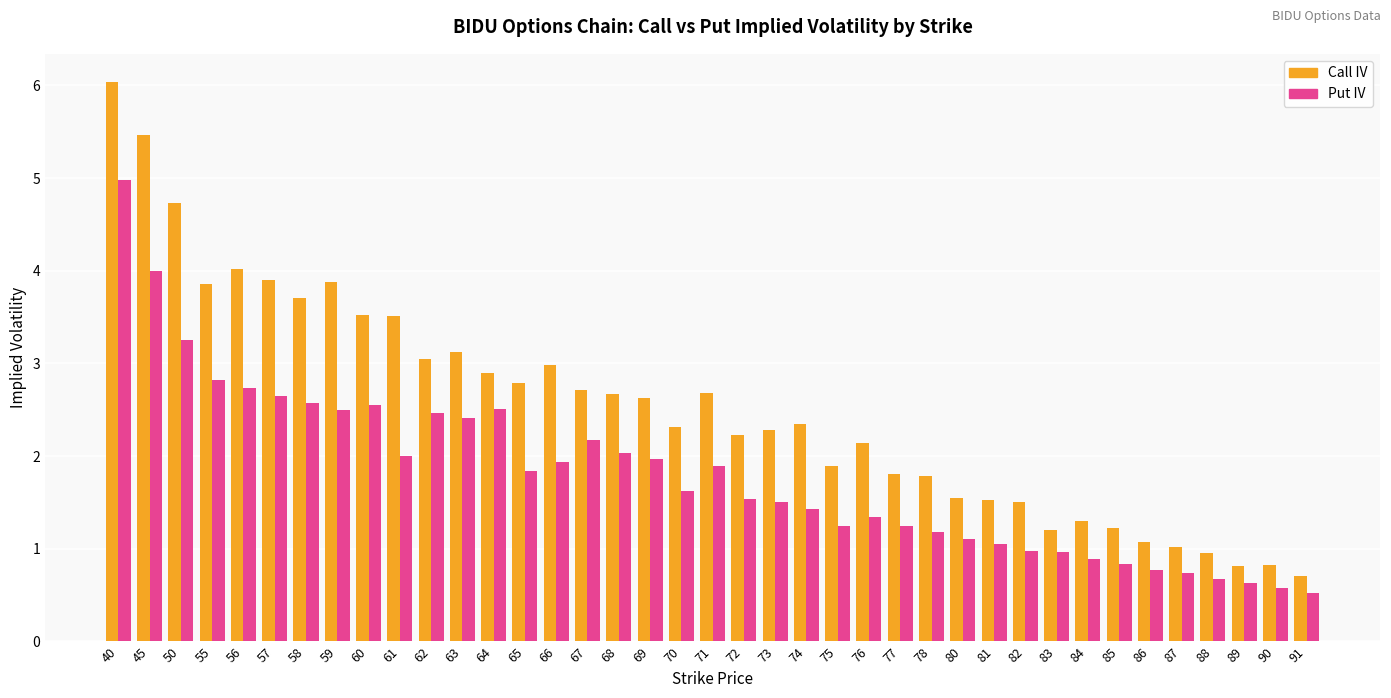

How many bars are there in each group?

2